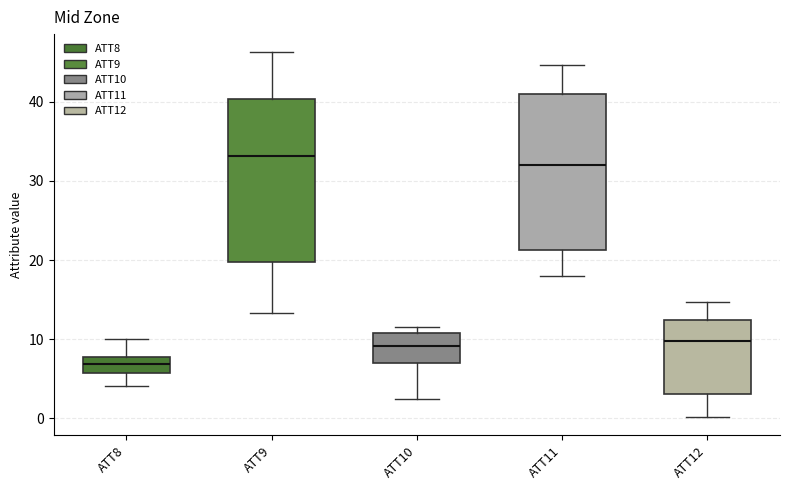

Where does the upper whisker of the box for ATT12 end on the y-axis? The values are not printed on the chart, so give them approximately, as read against the axis.

15